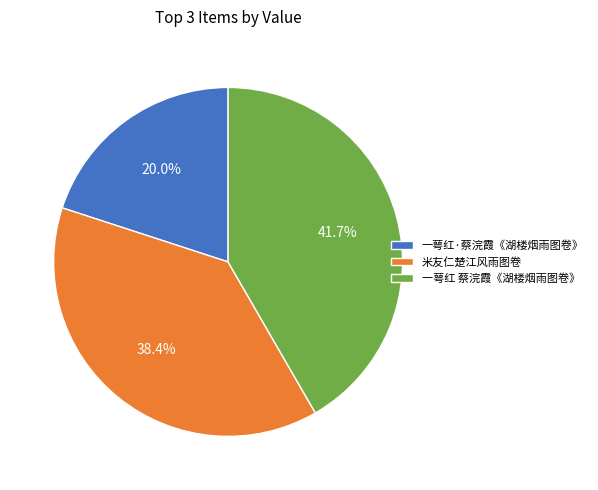

Is the sum of 一萼红 蔡浣霞《湖楼烟雨图卷》 and 米友仁楚江风雨图卷 greater than half?

Yes